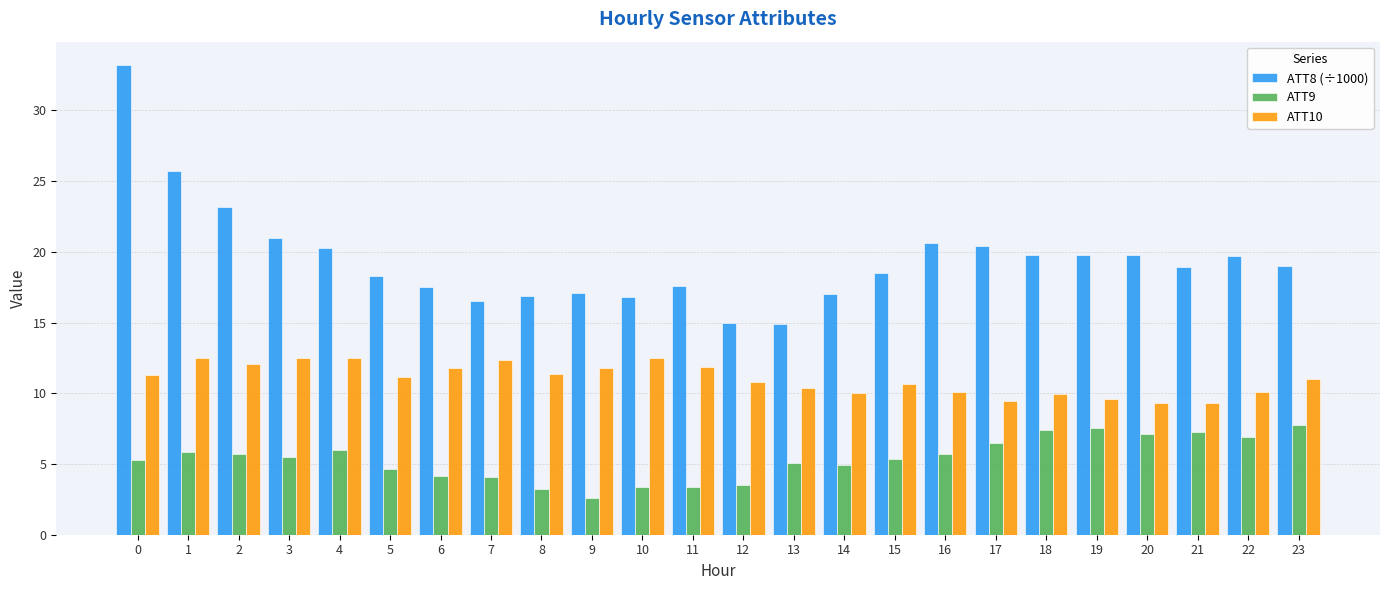

What is the sum of the ATT9 values at 6 and 12?

7.6